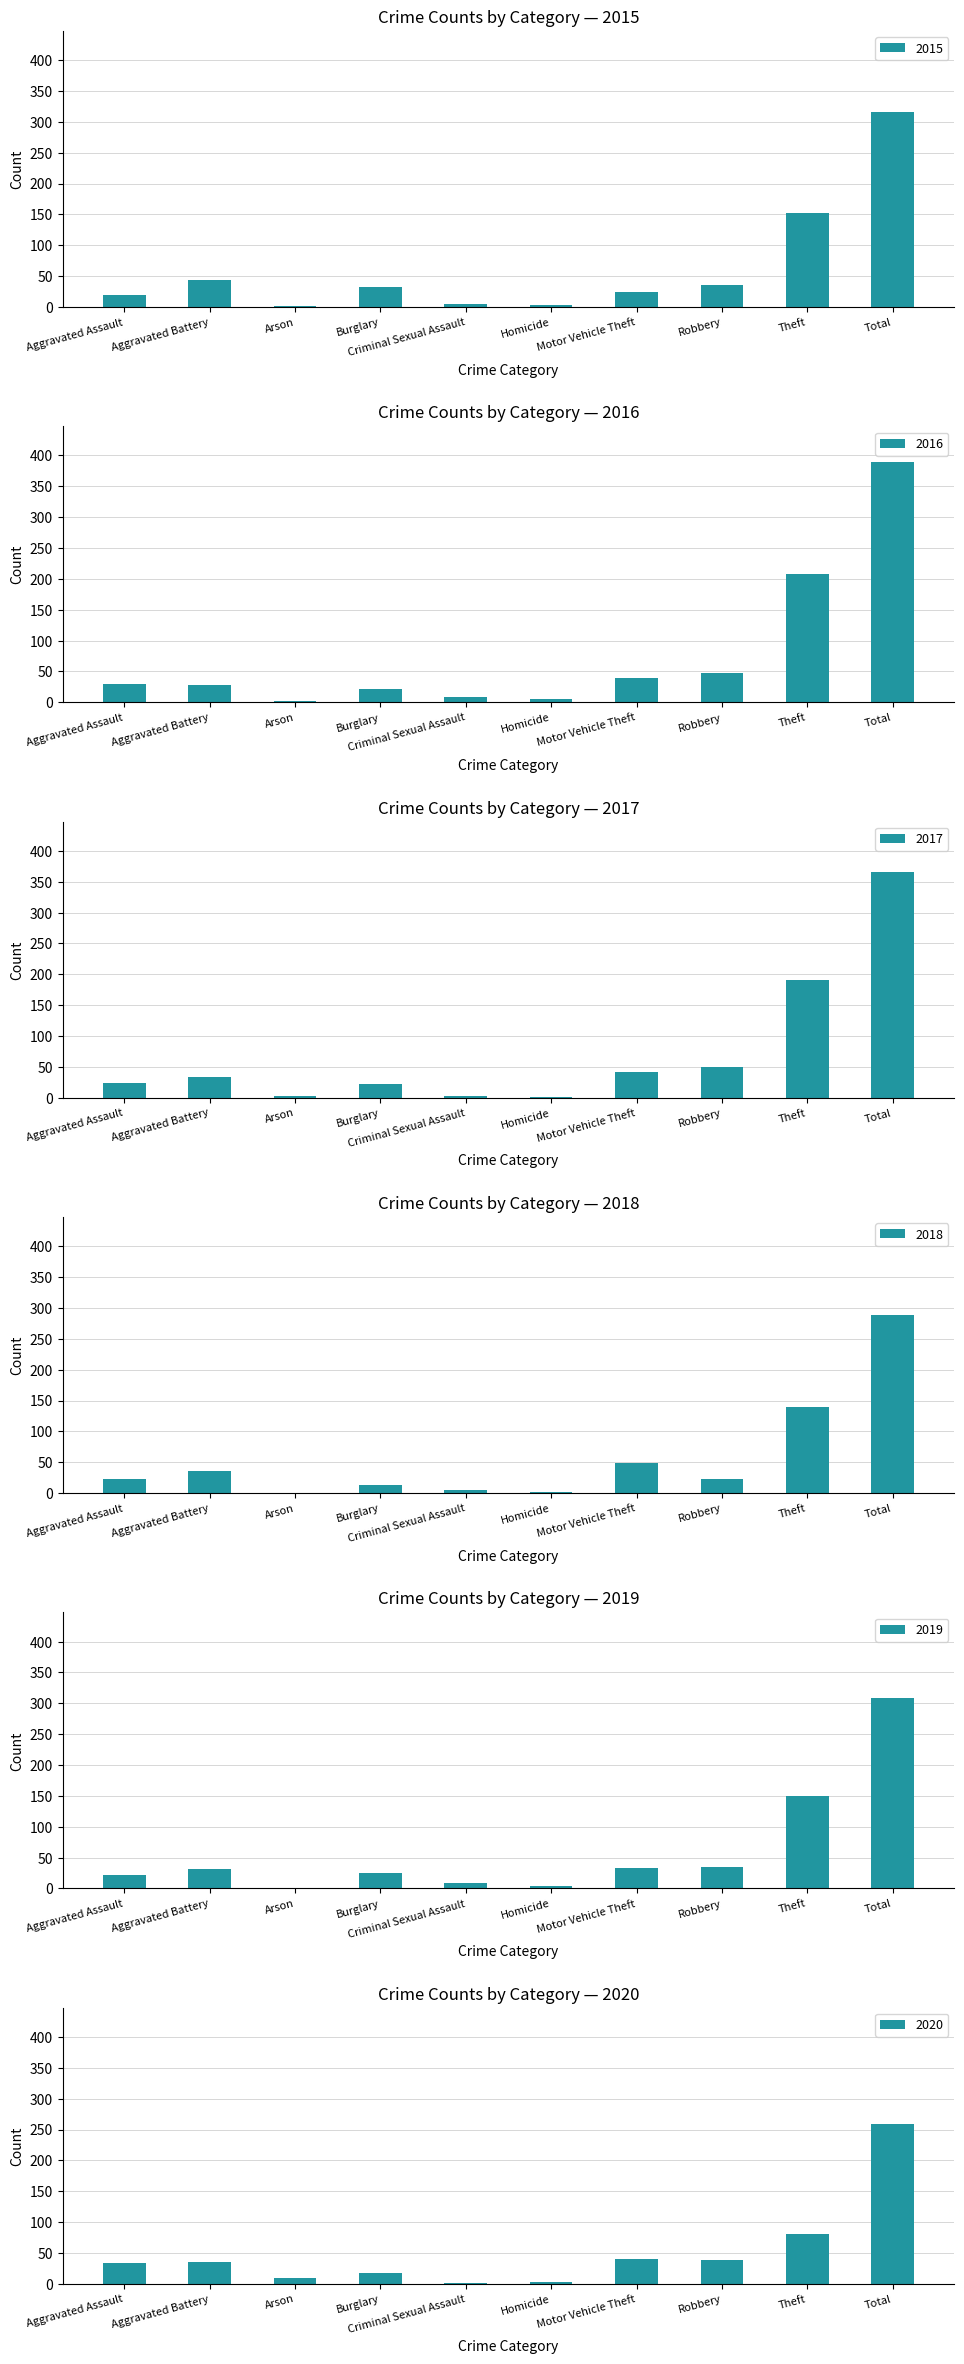

At Burglary, list the series in order from largest to smallest.

2015, 2019, 2016, 2017, 2020, 2018